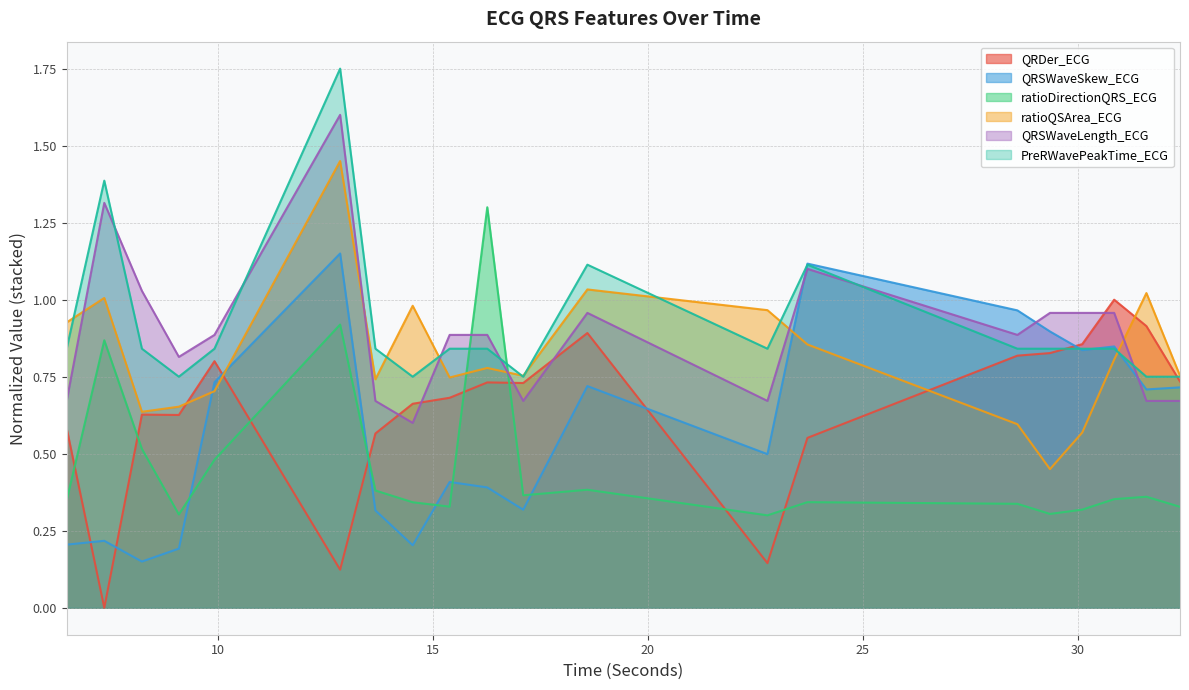

What is the spread (max minus min) of values at 22.78125?

0.8